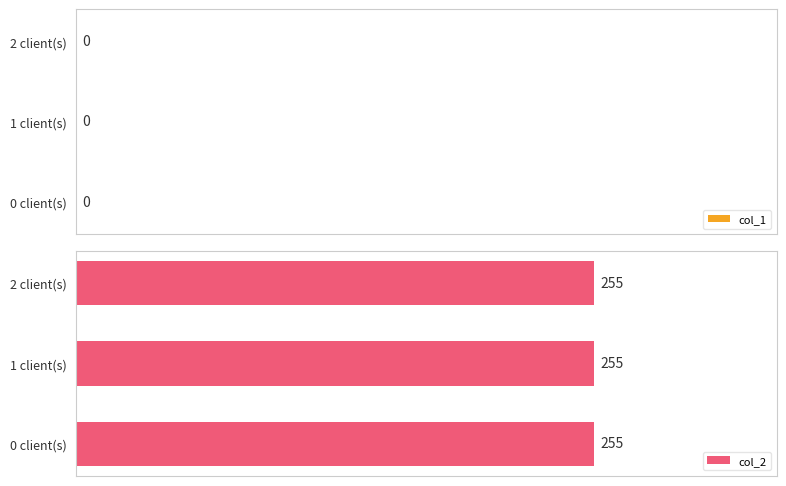

At which category is the sum across all series the highest?

Right now 0 clients are connected.